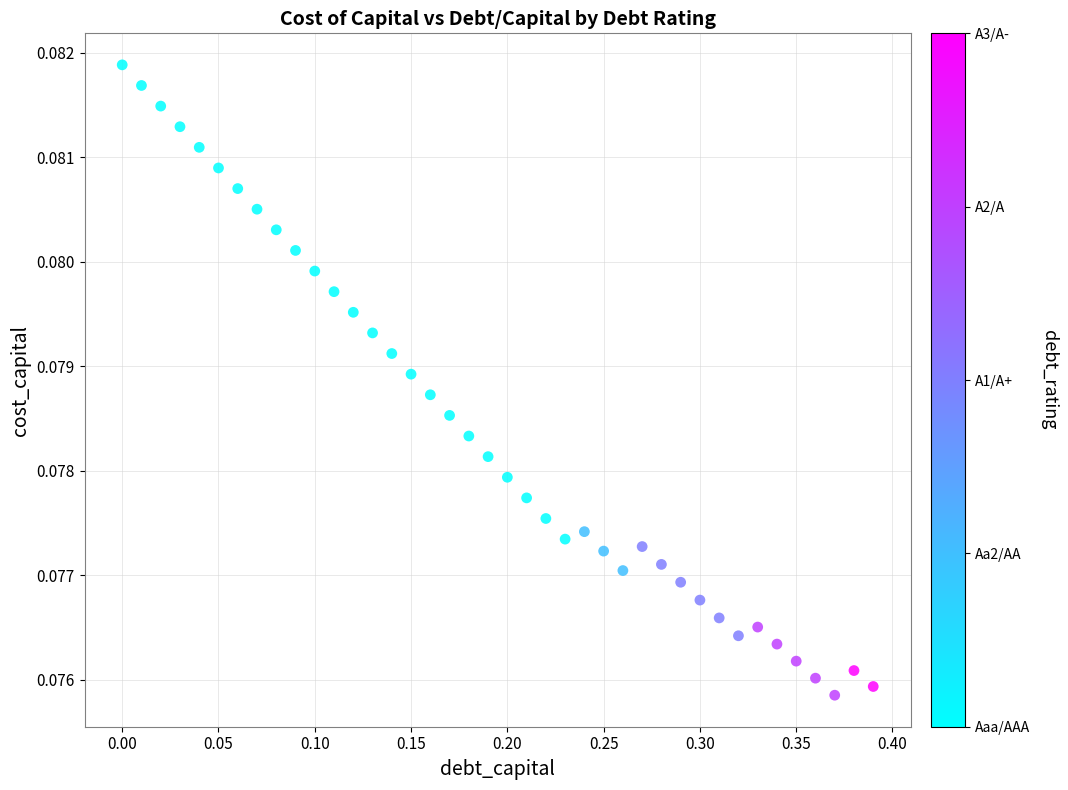

What is the range of X values (max minus min)?

0.4